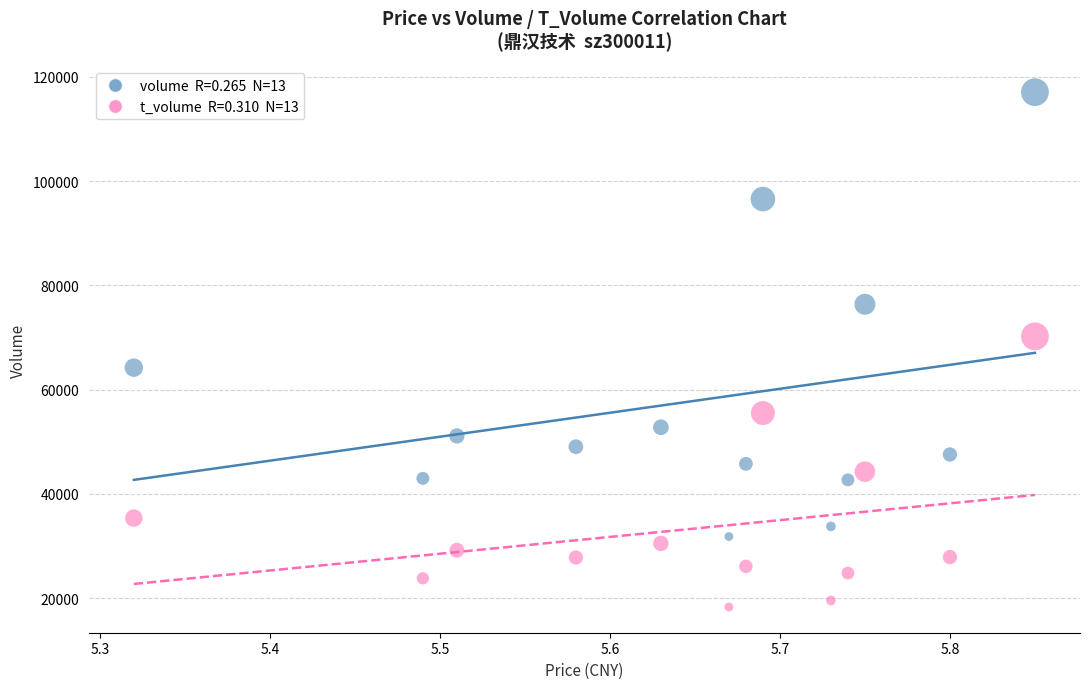

Across all data points, what is the range of X values (max minus min)?

0.5